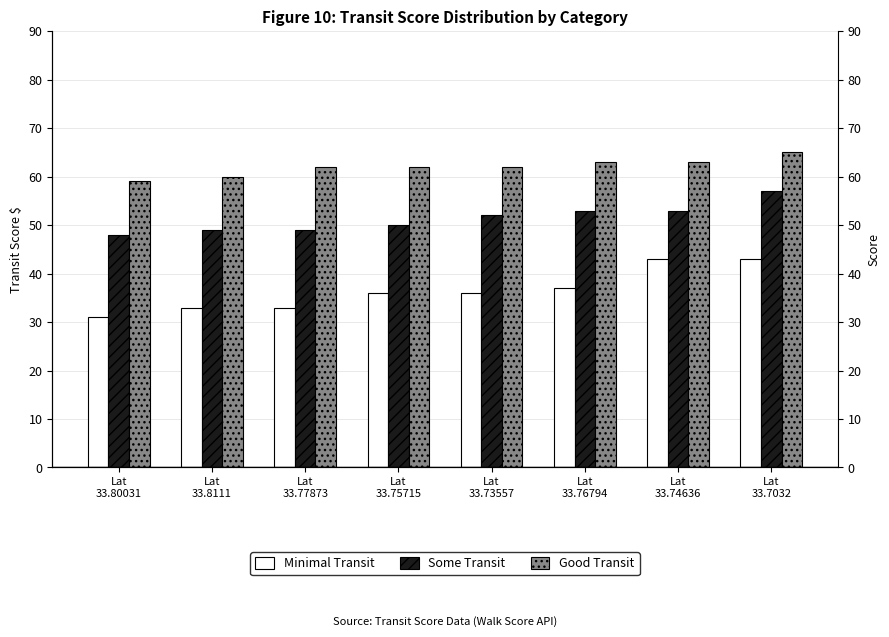

At how many categories does at least one series exceed 35?

8